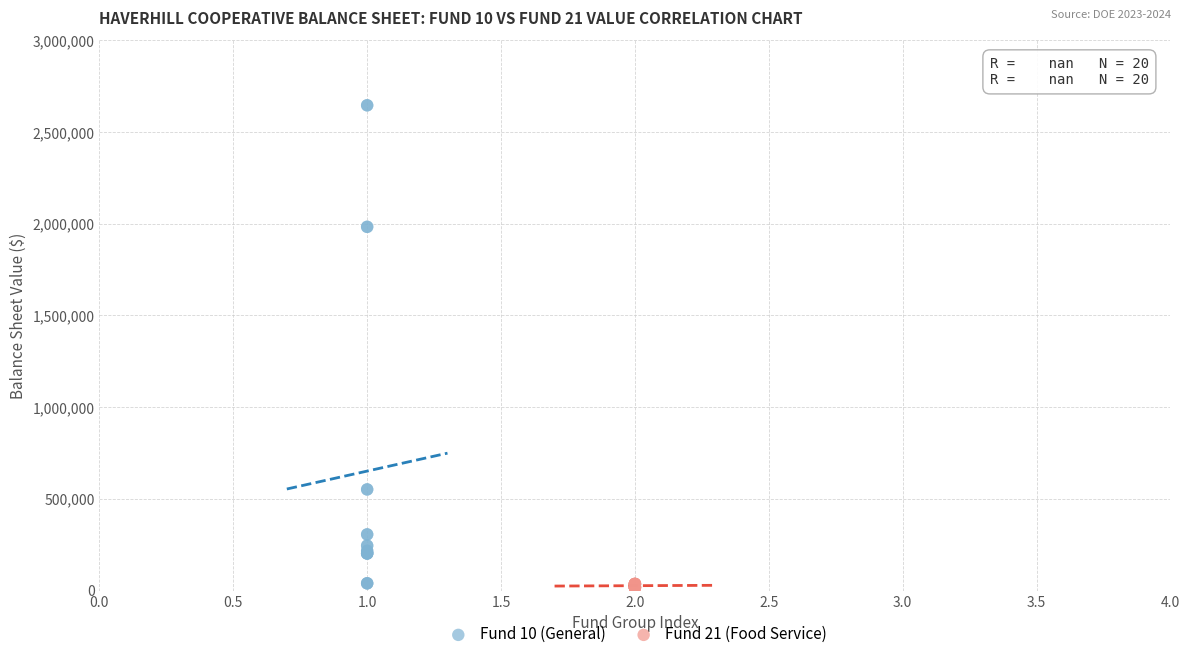

Which series has the widest spread of Y values?

Fund 10 (General)